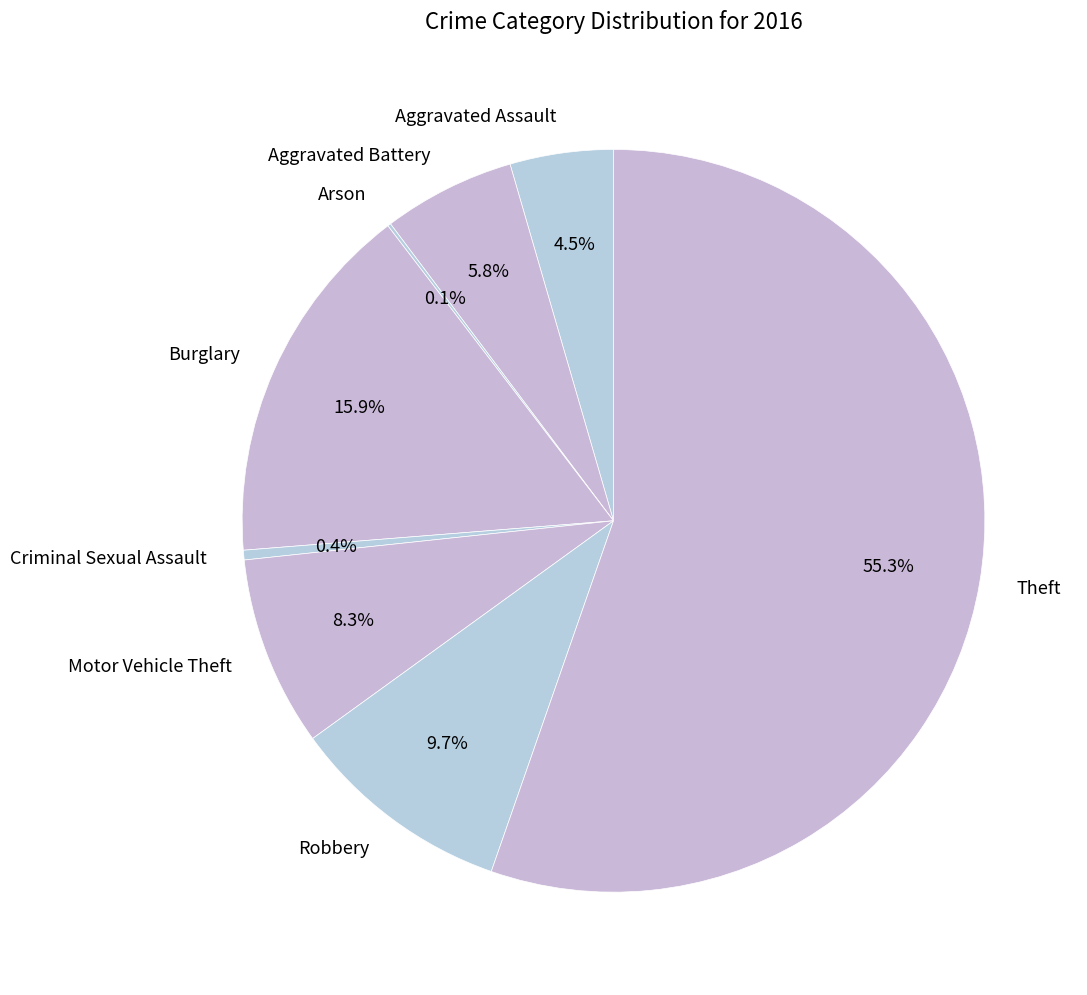

Is it true that Robbery is 10% of the pie?

True